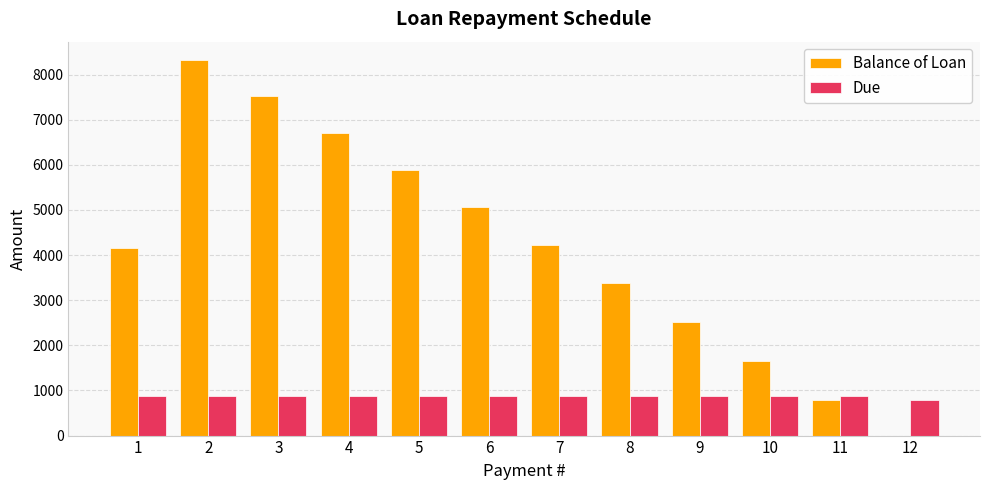

Count the number of data series in this chart.

2